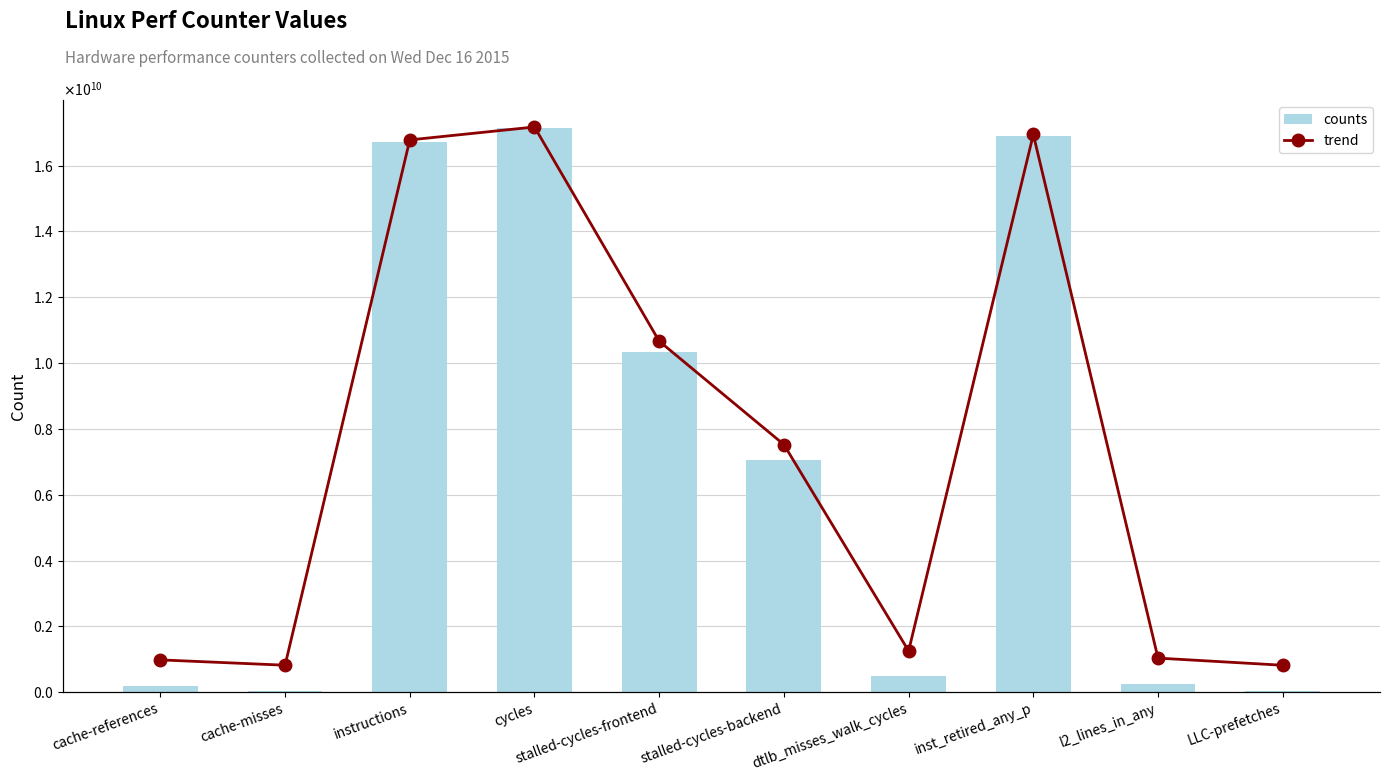

What is the minimum value for trend?

31197853